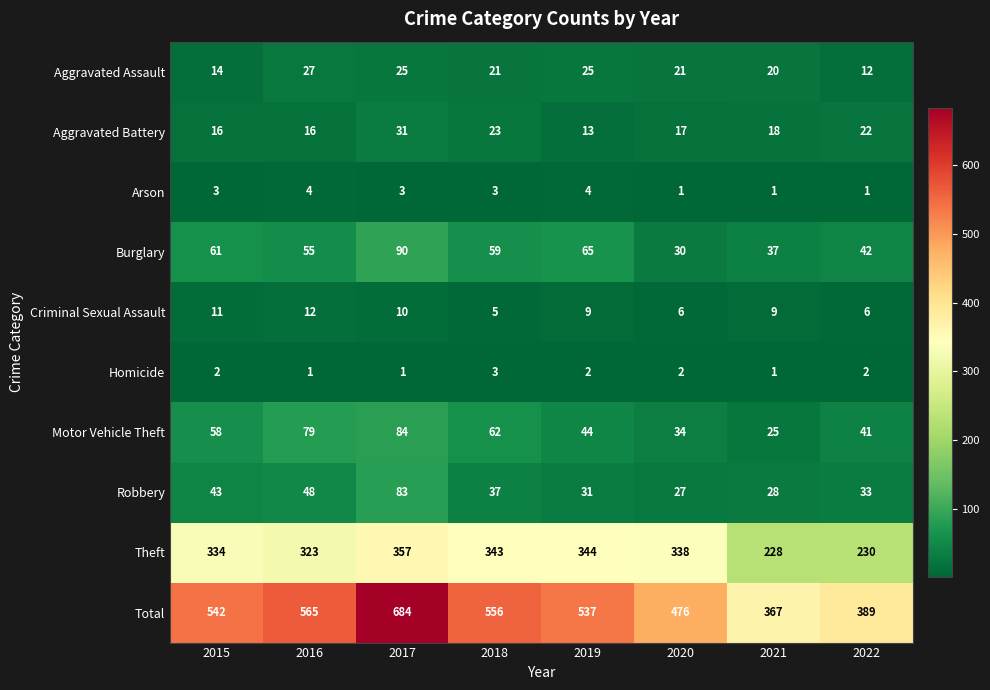

Where does the Robbery series first go above 37?

2015